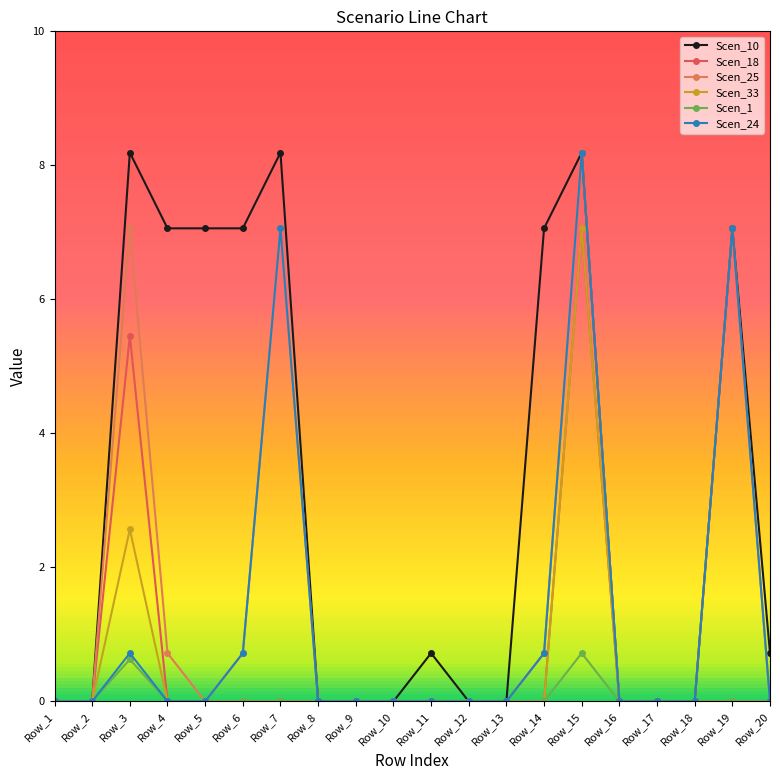

Which series changed the most between Row_1 and Row_9?

Scen_10